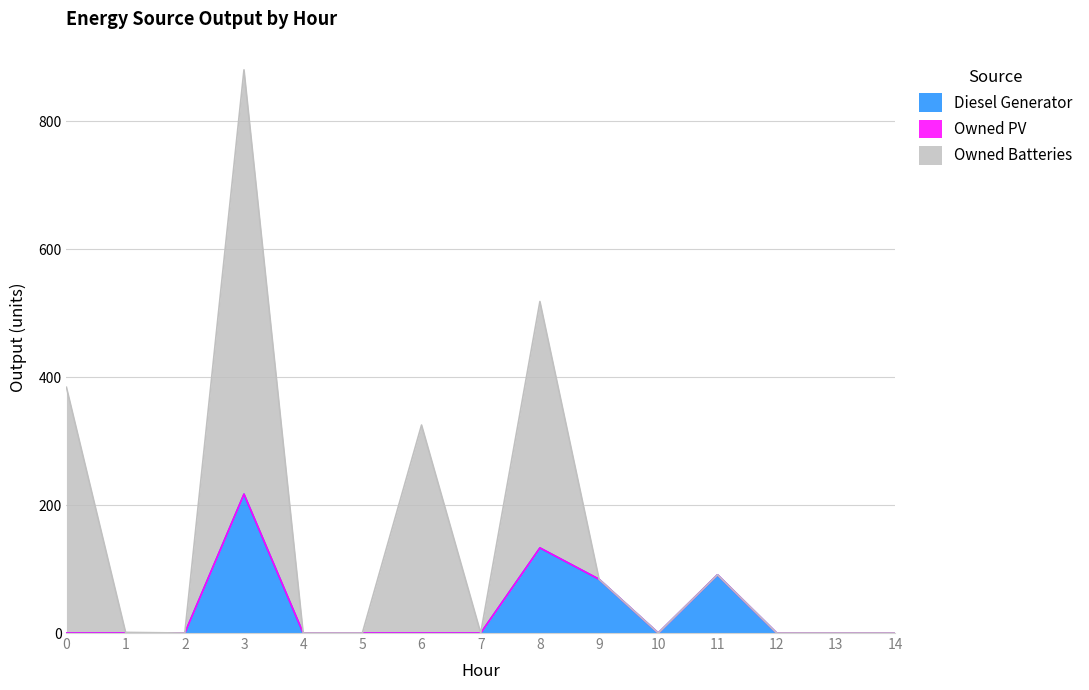

Does the chart have visible grid lines?

Yes